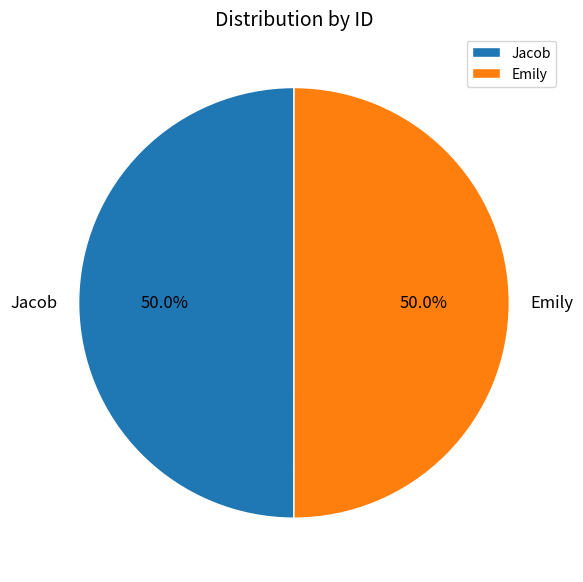

Approximately how many times larger is the value at Emily compared to Jacob?

1.0